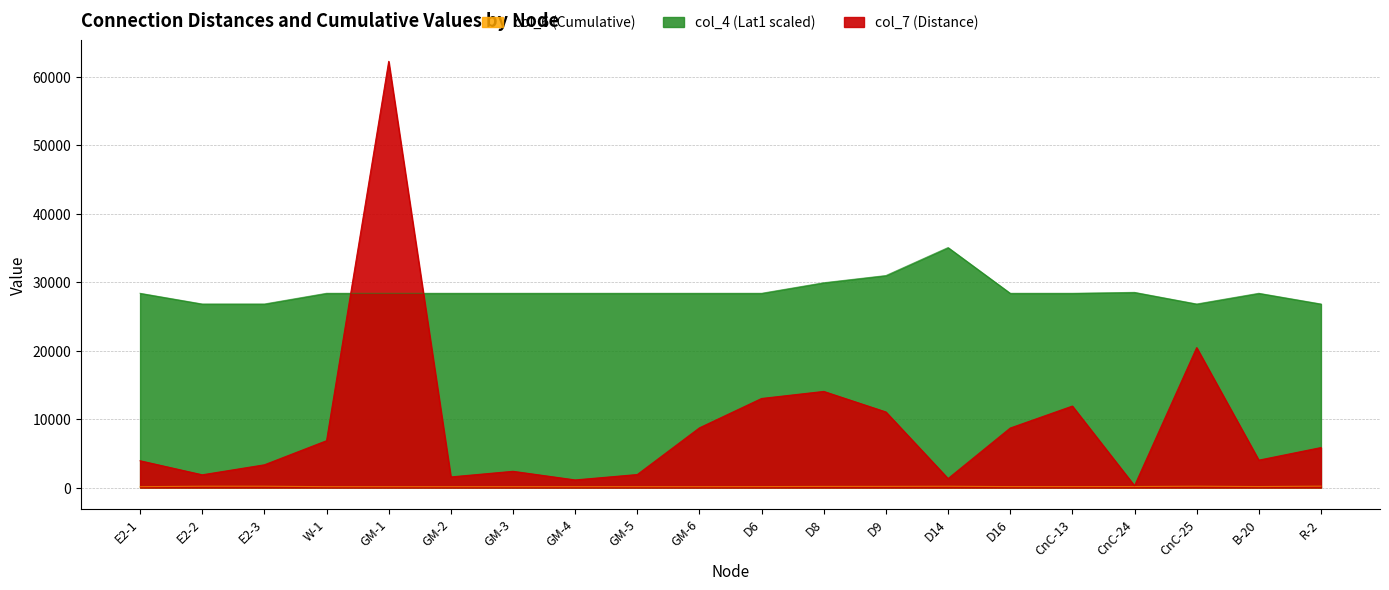

True or false: col_4 (Lat1) has a value of 19471.3 at D8.

False